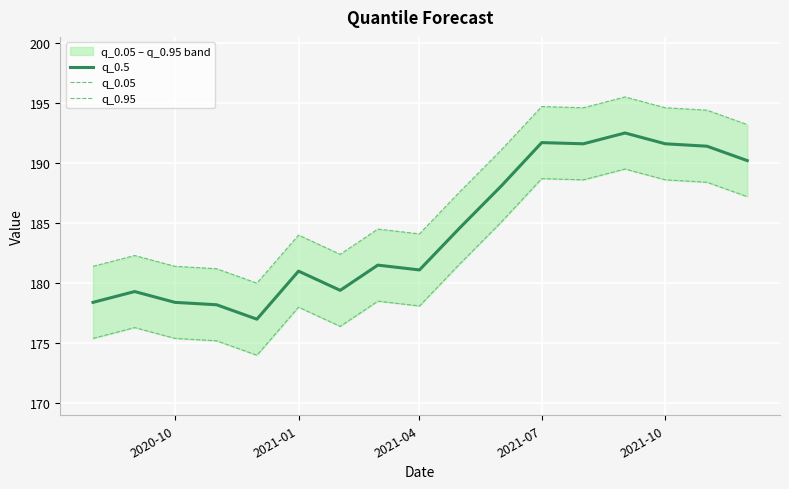

In q_0.95, how many points are higher than both neighbors (excluding endpoints)?

5